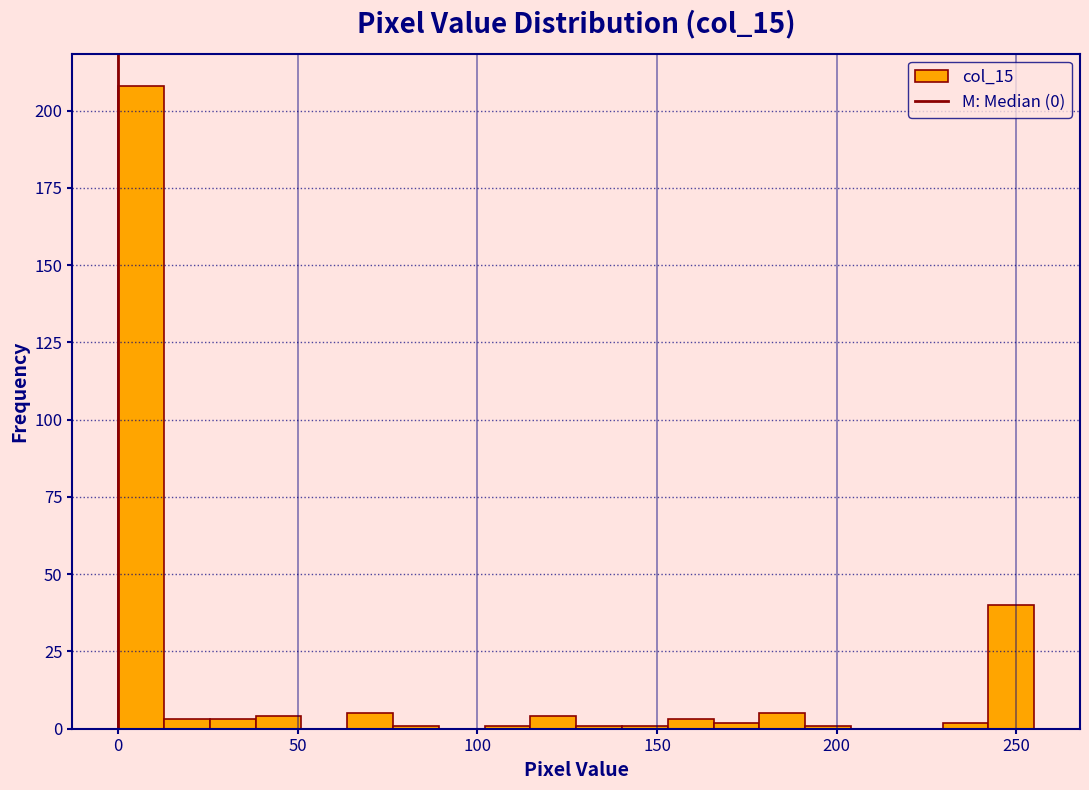

Around what value on the x-axis is the tallest bar? Give the approximate position of its centre, as read against the axis.

5